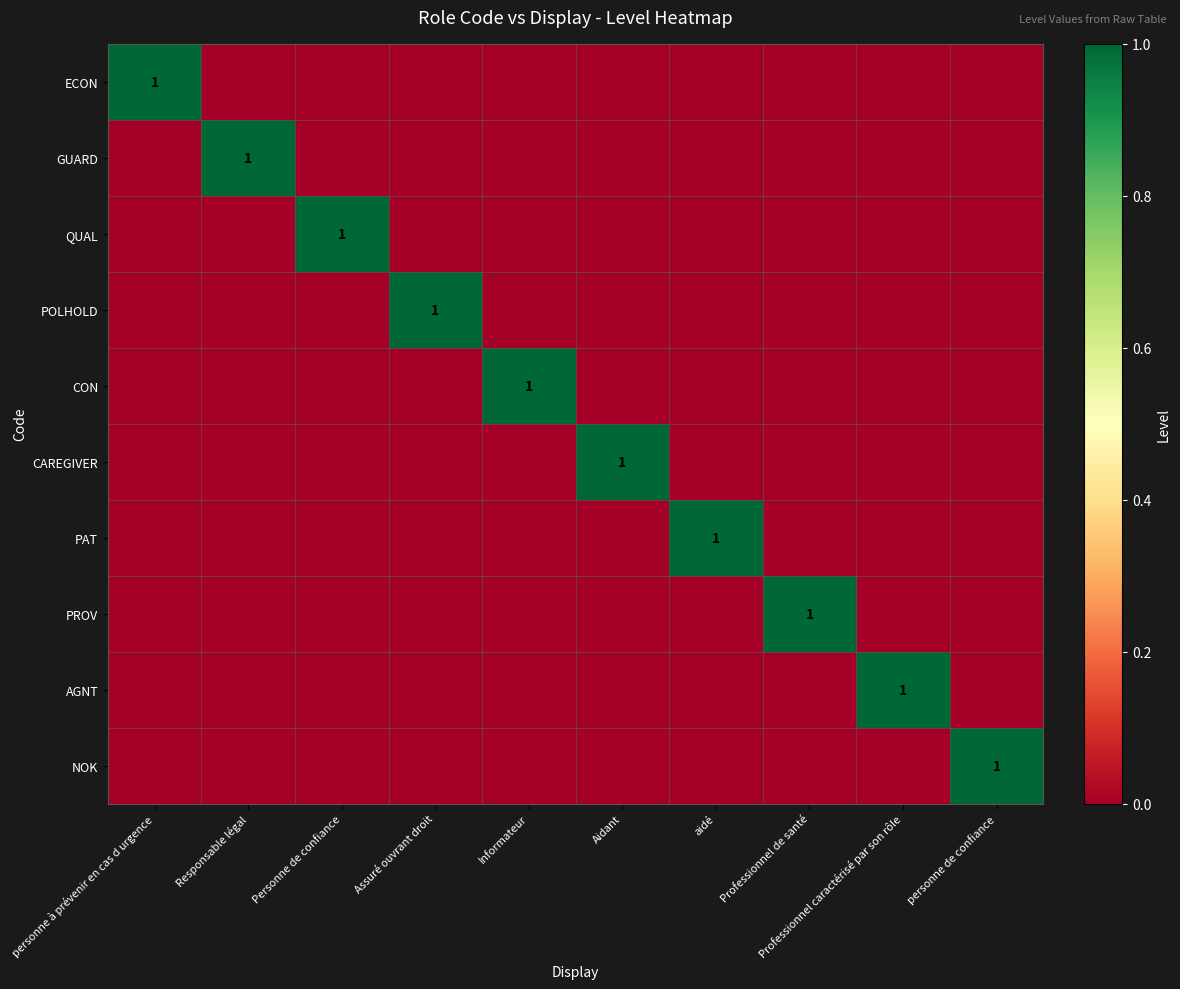

Which has a higher value, personne de confiance or Assuré ouvrant droit?

personne de confiance